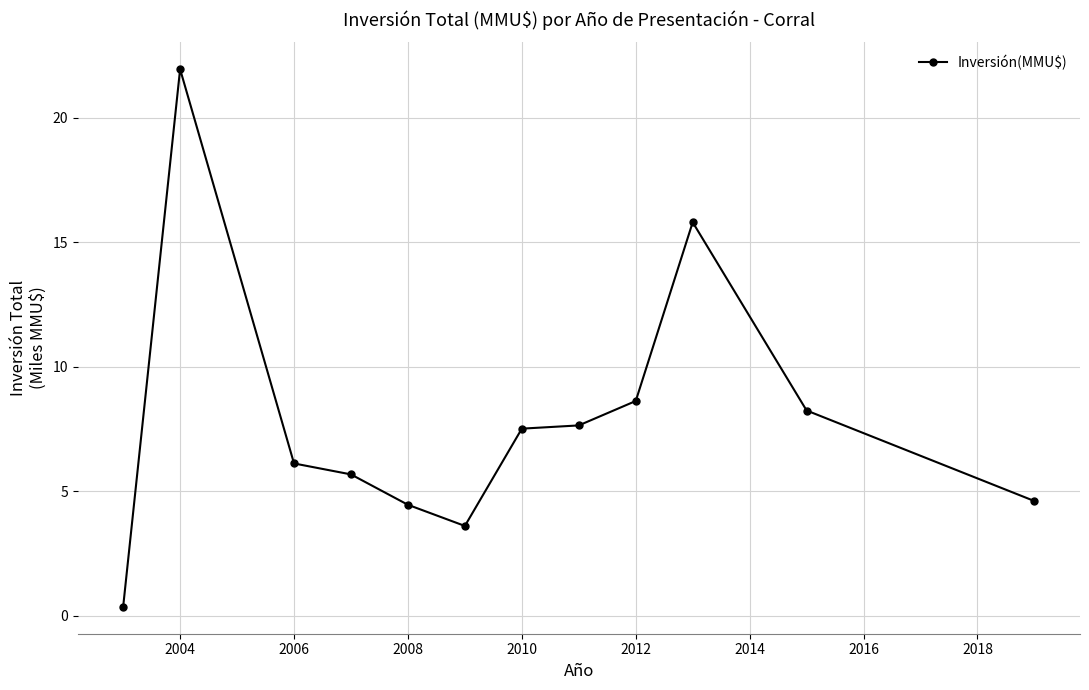

What is the value of the 8th point from the left?

7.6